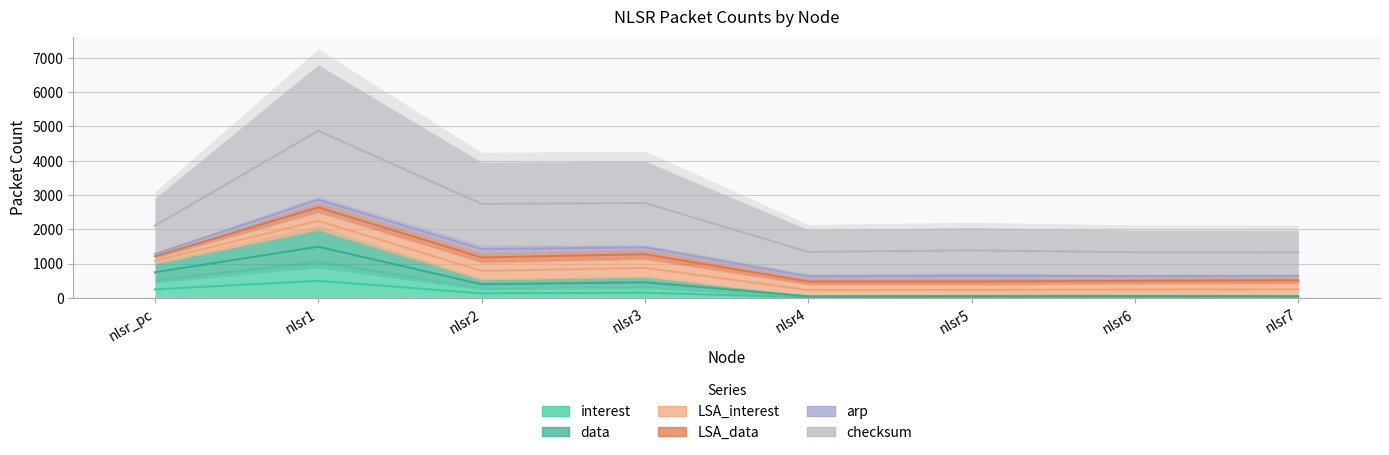

Is it true that checksum equals 1157.1 at nlsr3?

False